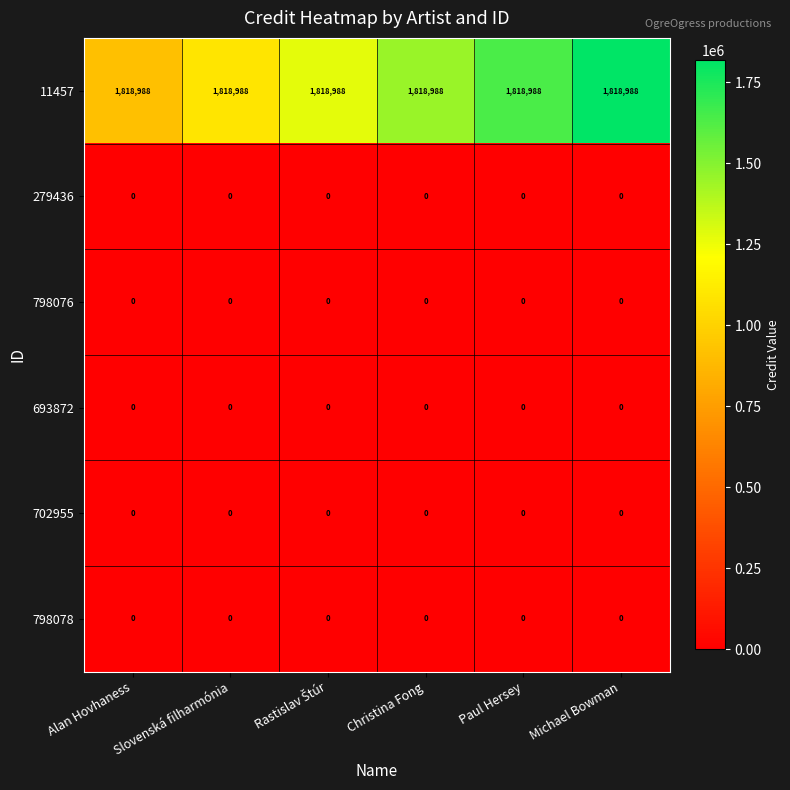

What is the total value across all series at Paul Hersey?

1818988